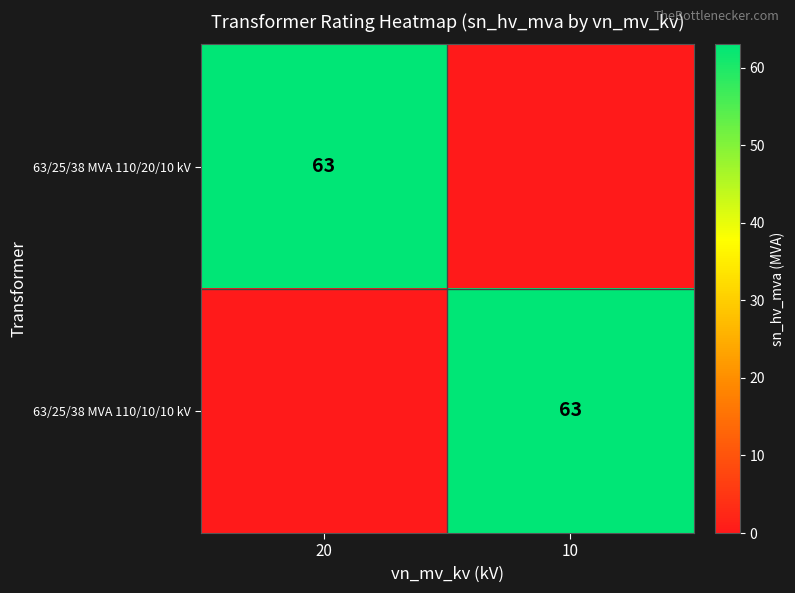

Which category has the lowest value across all series?

10